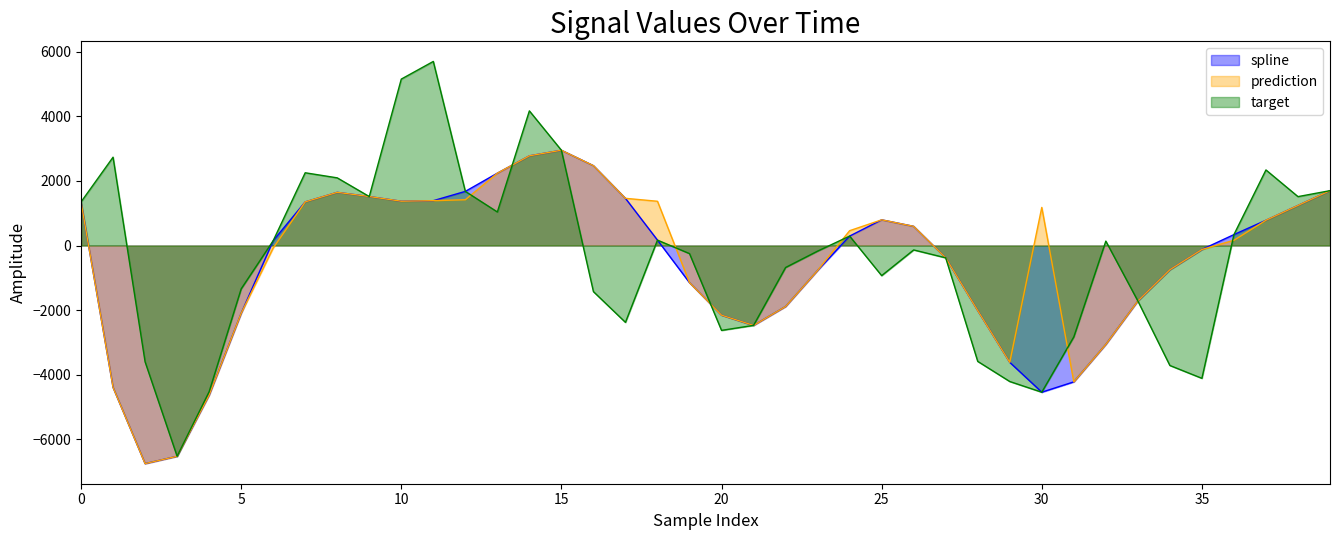

Is it true that target equals 7913.5 at 10?

False